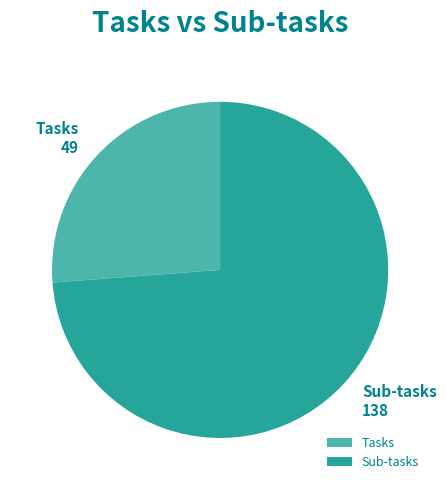

Approximately how many times larger is the value at Tasks compared to Sub-tasks?

0.4